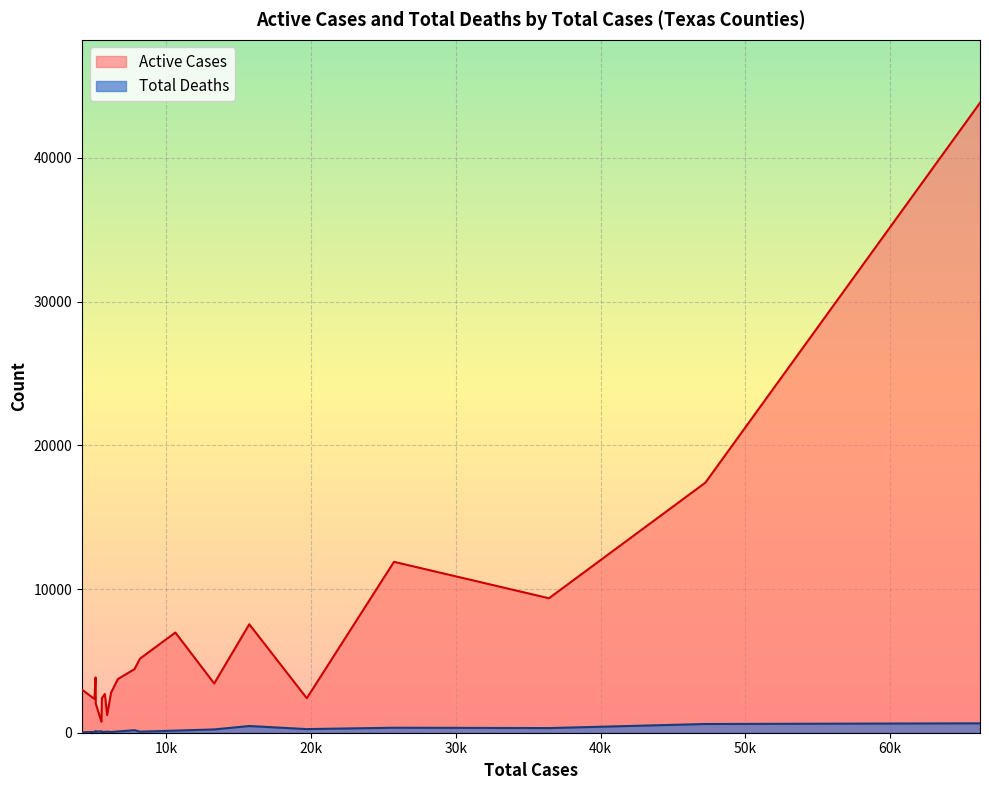

What is the approximate value of Active Cases at Montgomery, to the nearest 50?

2700